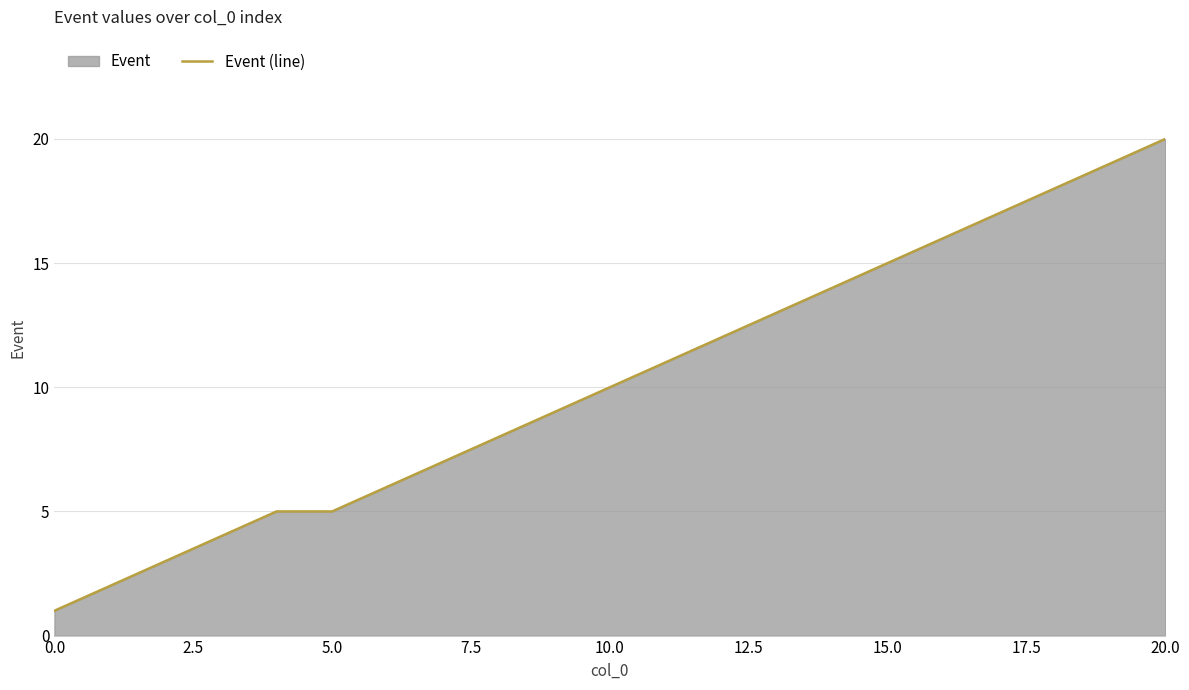

Is it true that the value at 5.0 is 2?

False